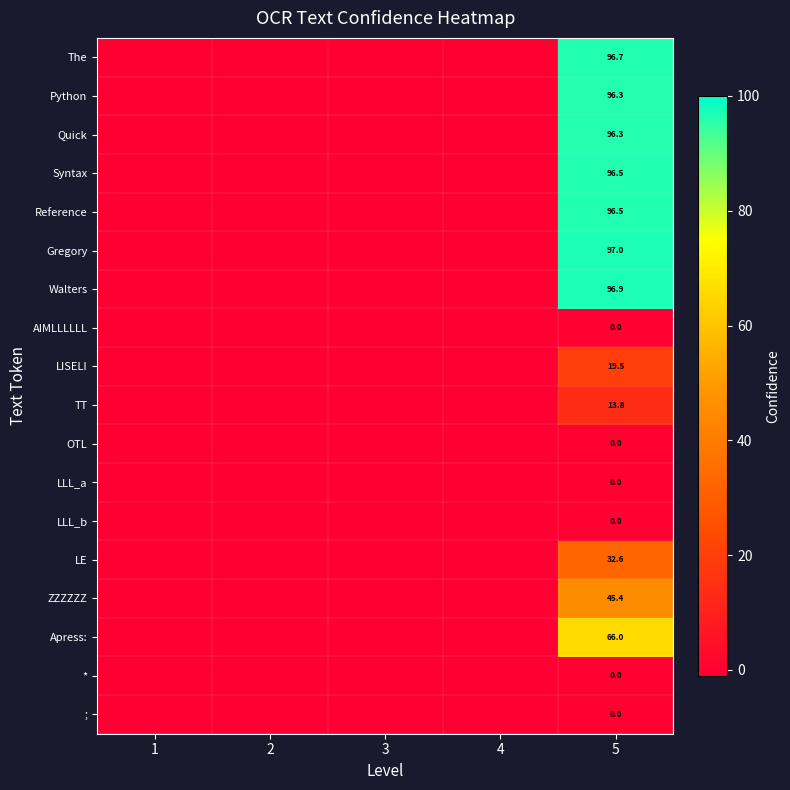

What is the total value across all series at 4?

-18.0